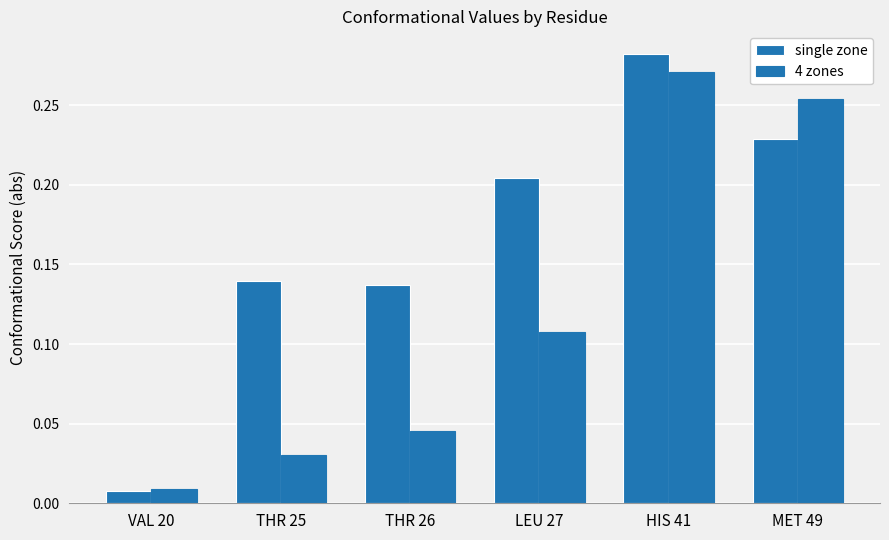

Does the chart contain any negative values?

No